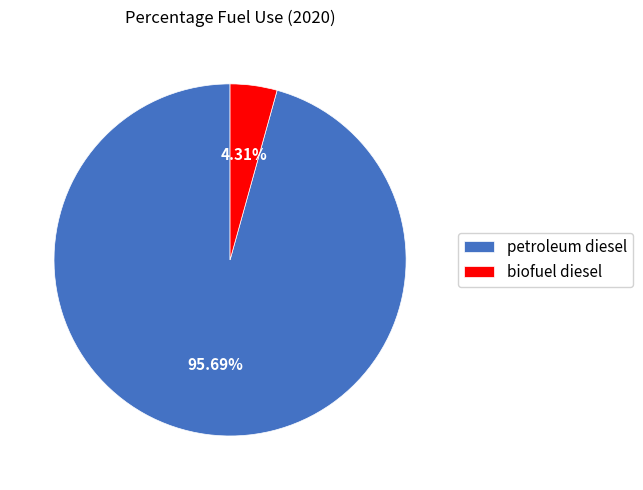

Does biofuel diesel account for over 50% of the chart?

No